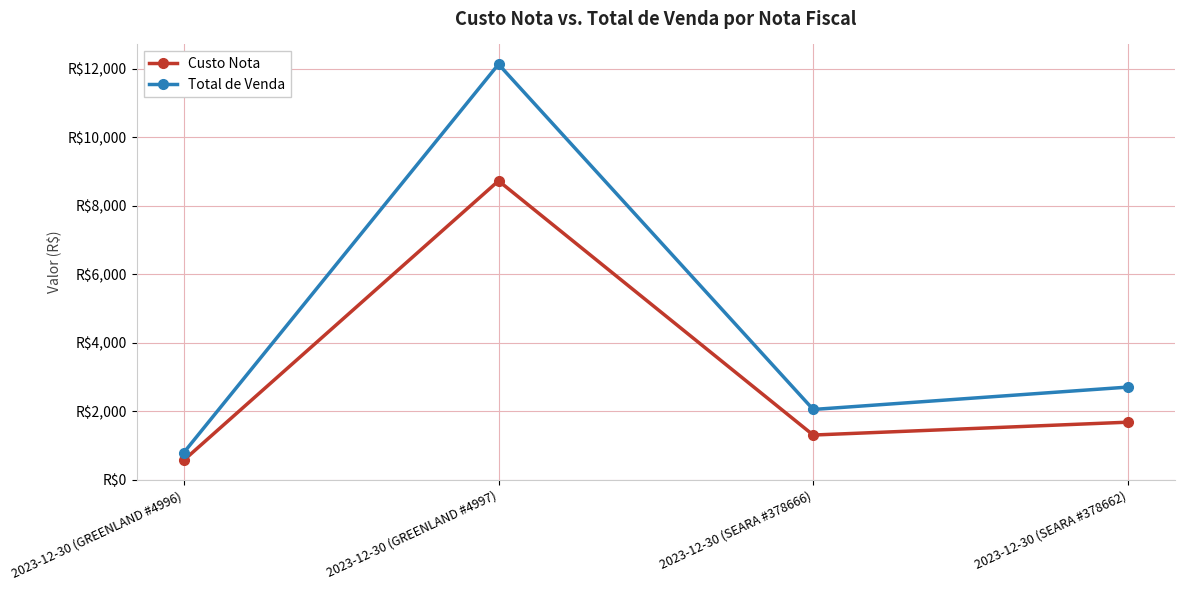

At which label does Total de Venda reach its minimum?

2023-12-30 (GREENLAND #4996)